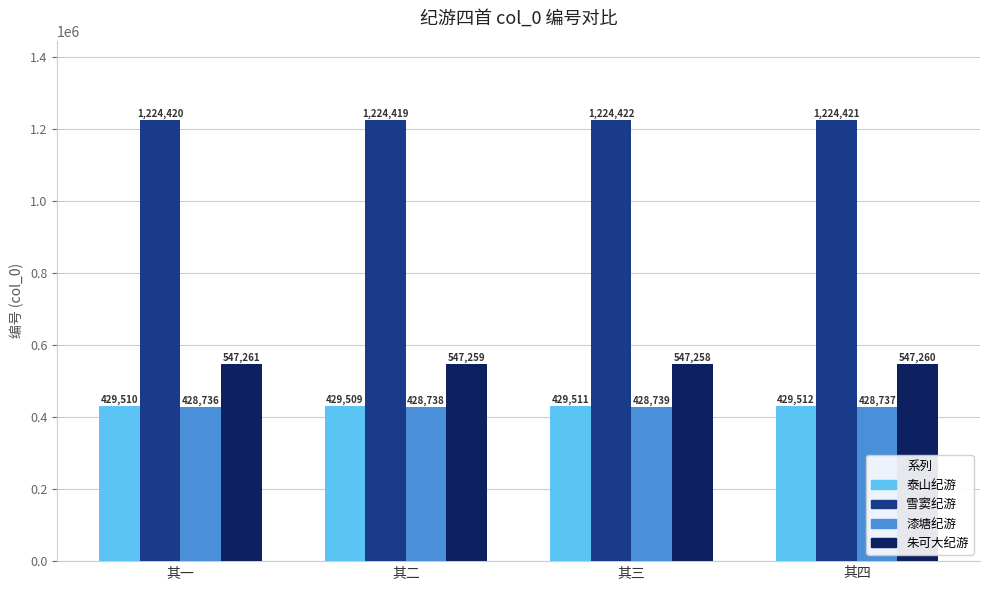

Rank the series by their maximum value, from lowest to highest.

漆塘纪游, 泰山纪游, 朱可大纪游, 雪窦纪游